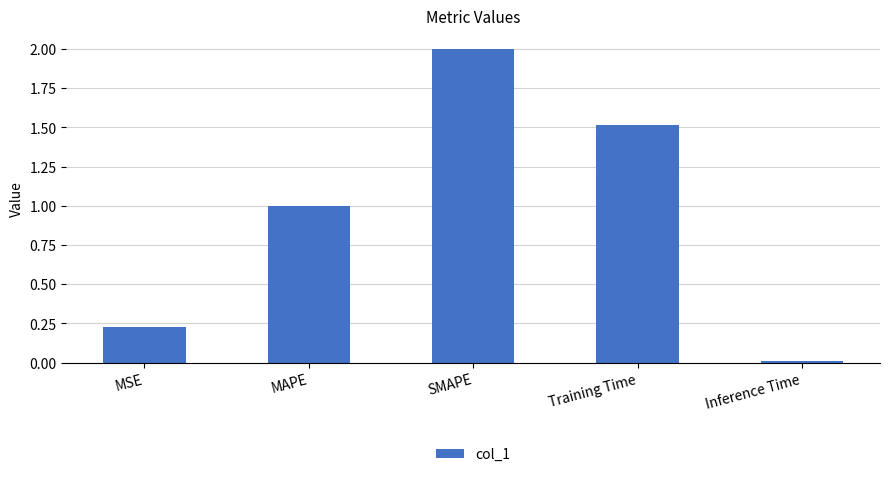

What is the sum of the values at MAPE and Inference Time?

1.0